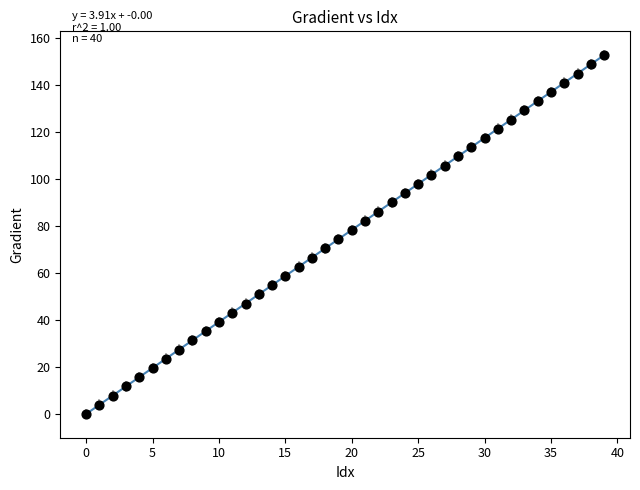

What is the range of Y values (max minus min)?

152.6